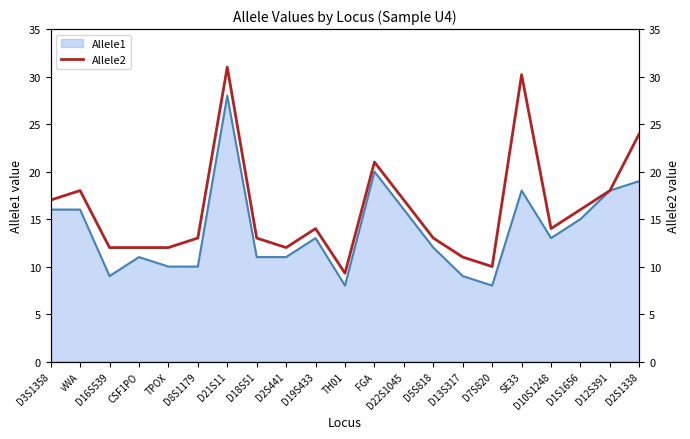

Is it true that Allele1 equals 10 at D8S1179?

True